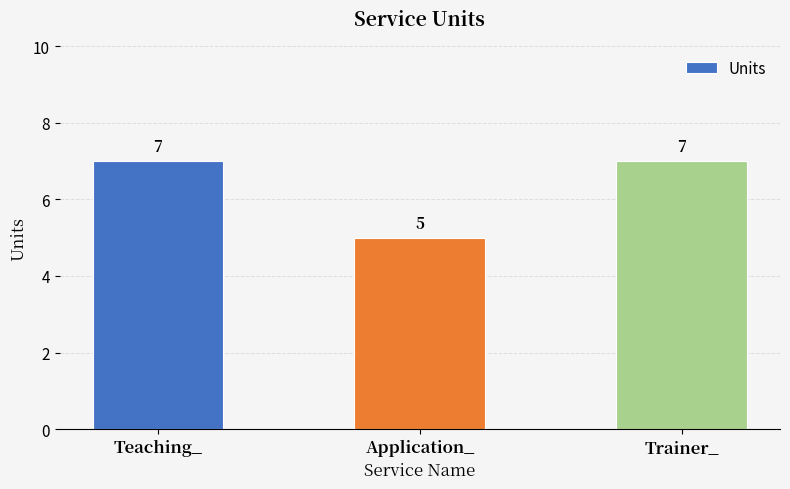

Which category has the lowest value across all series?

Application_